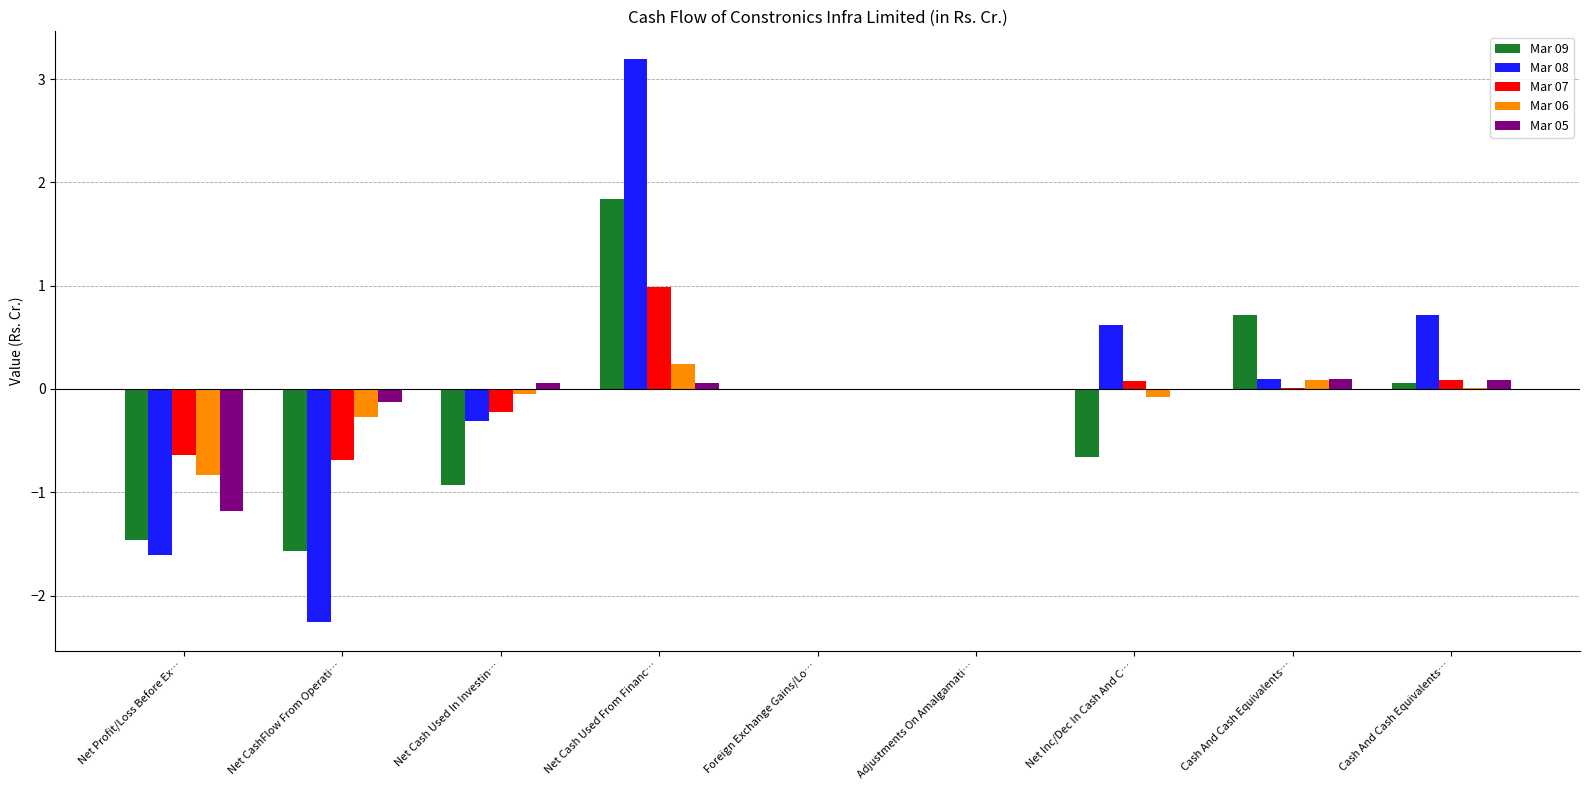

Which category has the highest value across all series?

Net Cash Used From Financ…